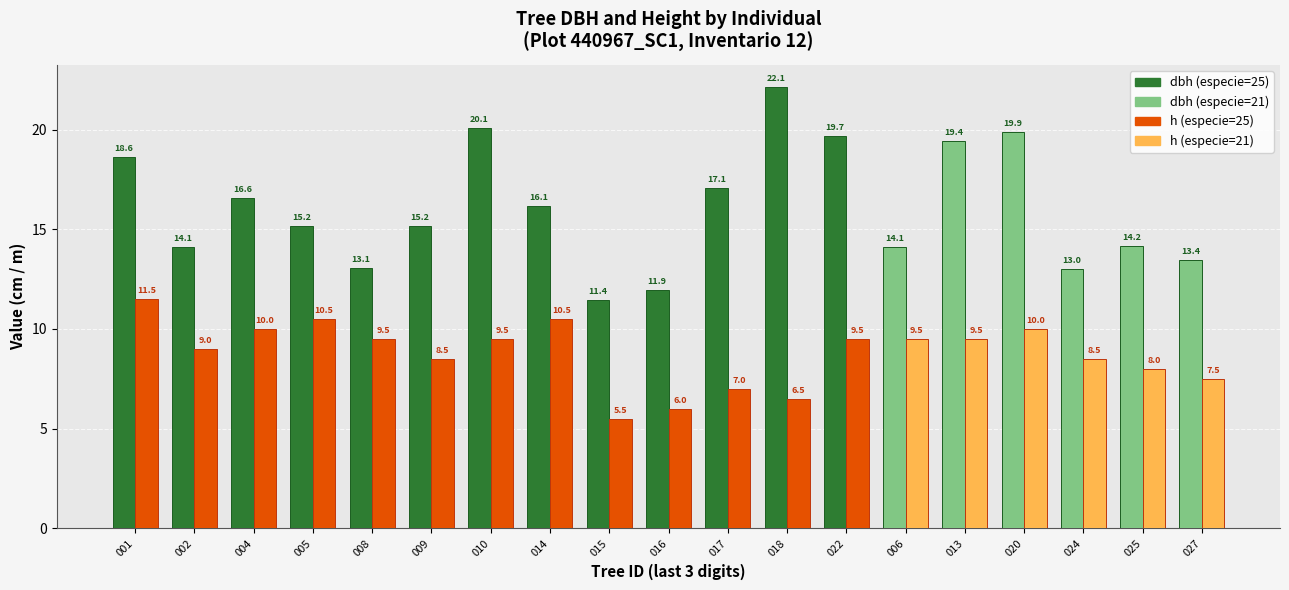

Which category has the highest value across all series?

018